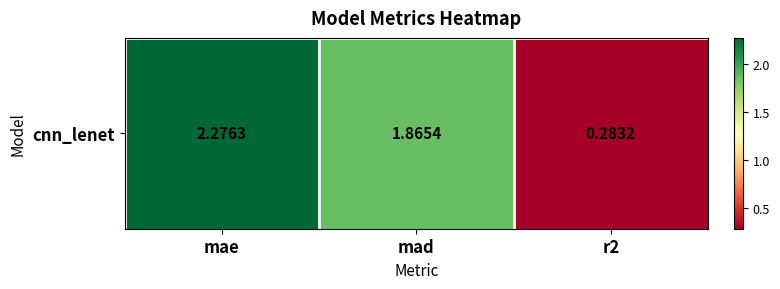

Reading left to right, list all the values displayed in this chart.

2.3	1.9	0.3